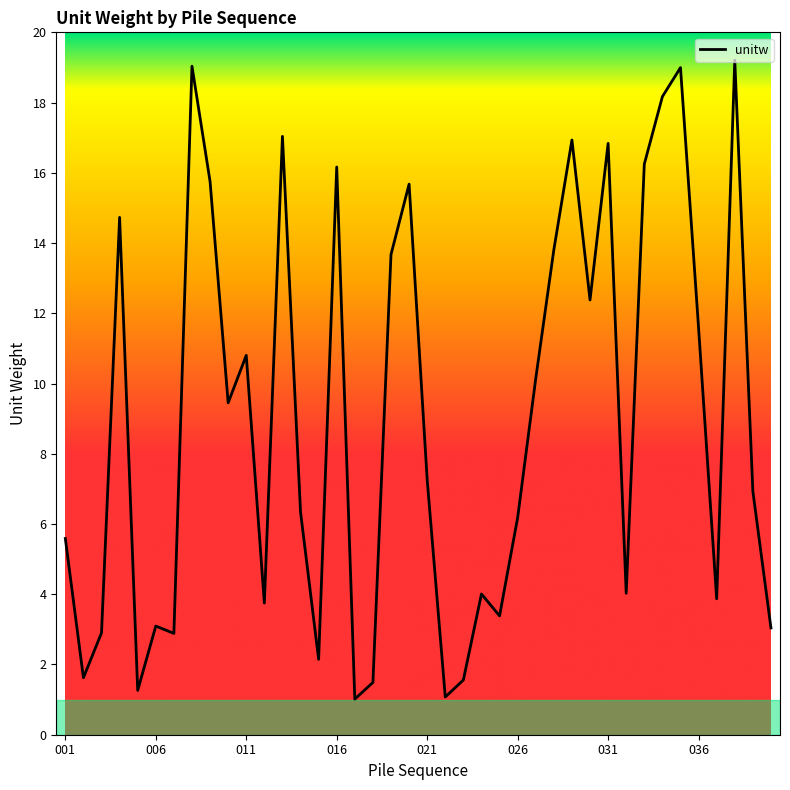

How many lines are shown in the chart?

1